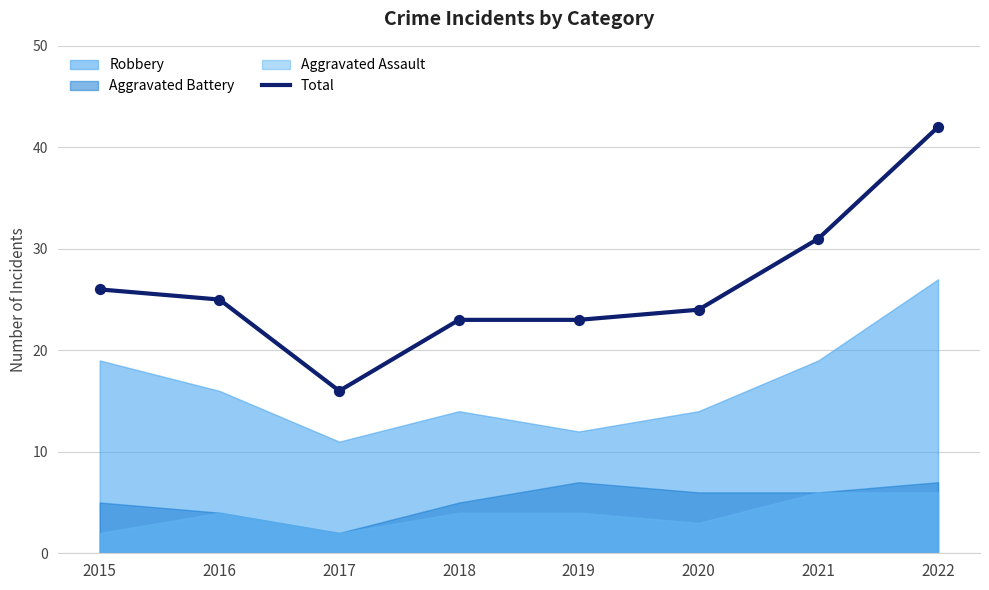

What is the change in value from 2020 to 2022?

+18